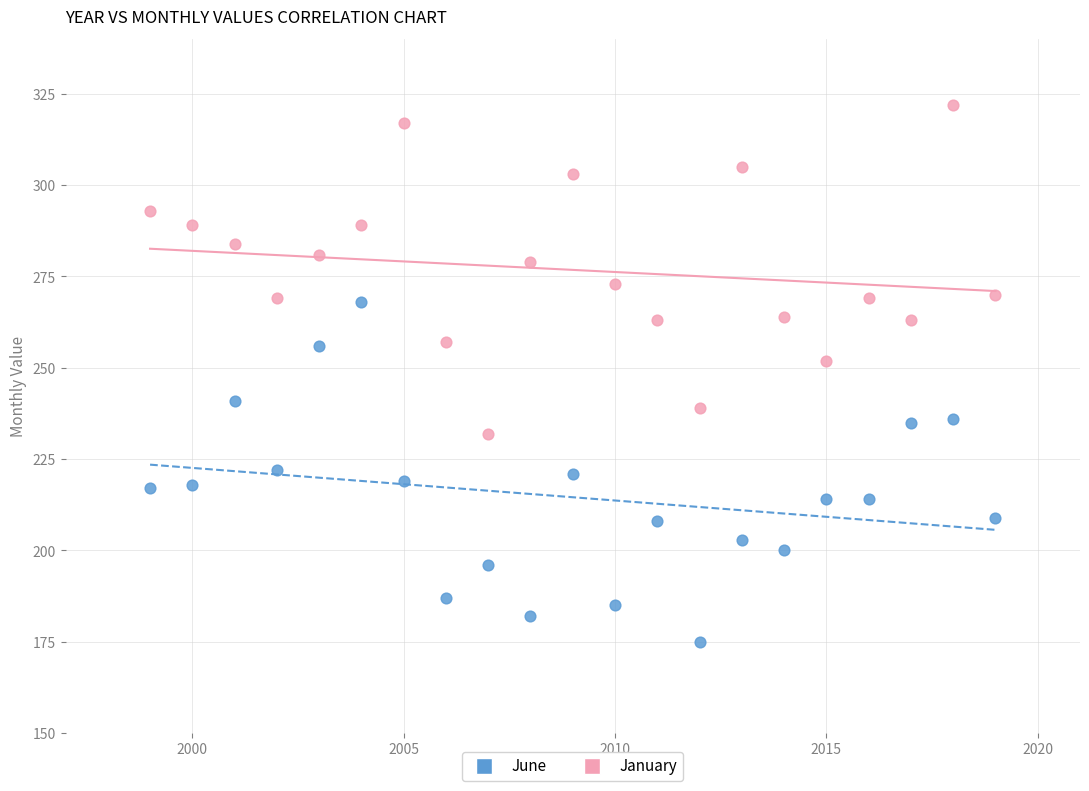

What are all the series names shown in the legend?

June, January